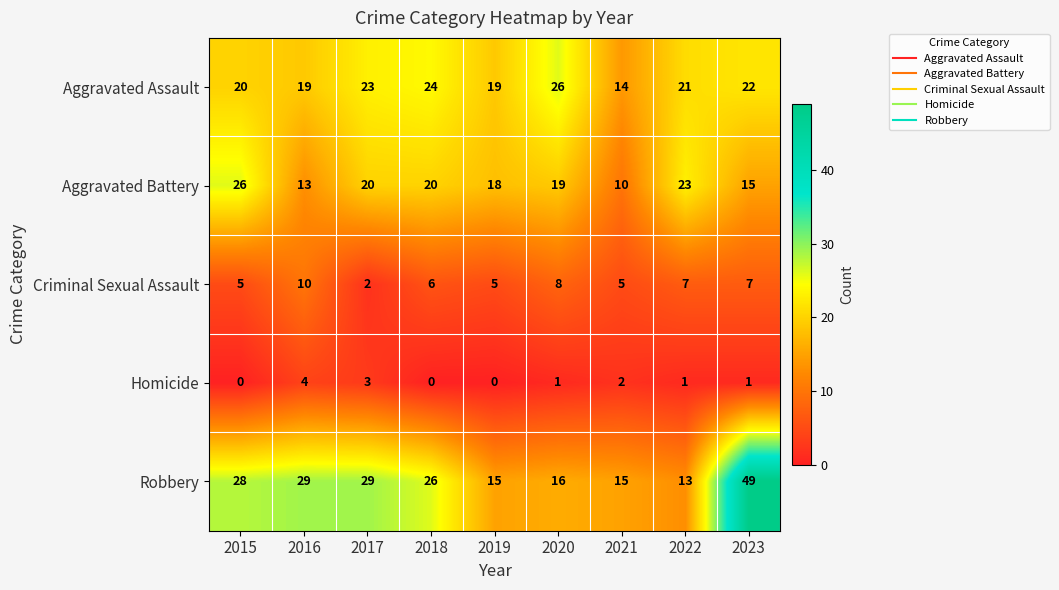

What is the approximate value of Aggravated Assault at 2022, to the nearest 5?

20